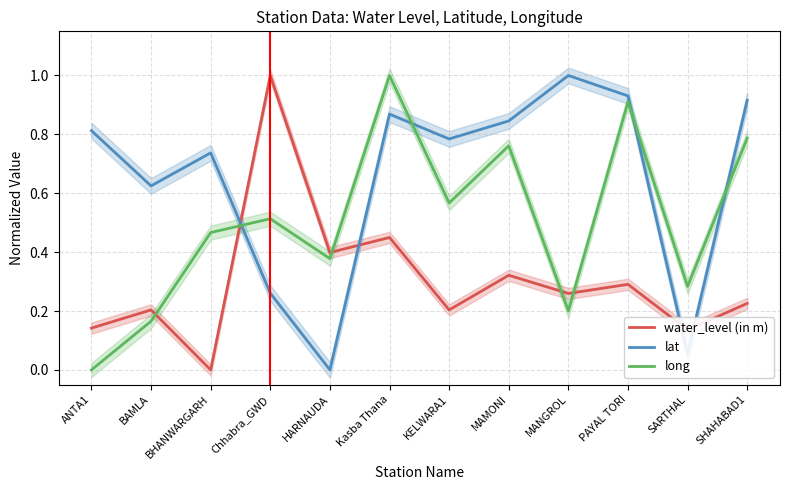

List the labels in order of lat value, smallest first.

HARNAUDA, SARTHAL, Chhabra_GWD, BAMLA, BHANWARGARH, KELWARA1, ANTA1, MAMONI, Kasba Thana, SHAHABAD1, PAYAL TORI, MANGROL